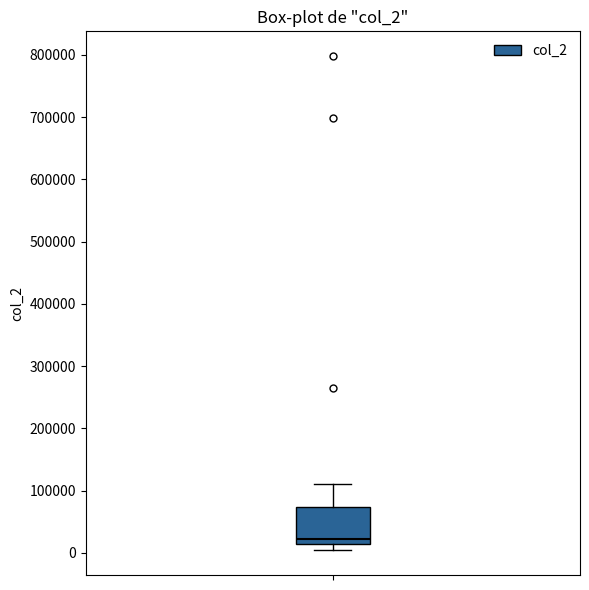

Read this box plot against the y-axis: the position of the median line, the range covered by the box, and the ends of both whiskers. The values are not printed on the chart, so give them approximately, as read against the axis.

median 20000, box 10000 to 70000, whiskers 0 to 110000